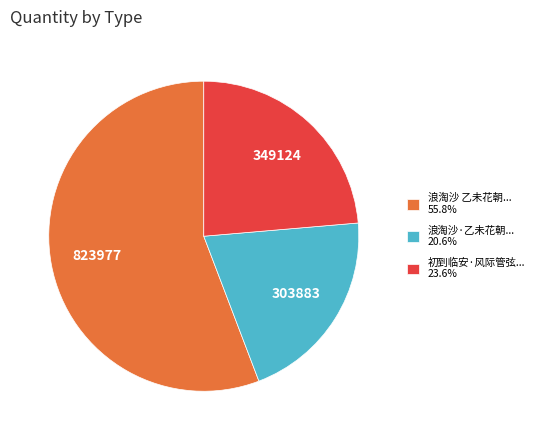

Does any single category account for the majority?

Yes